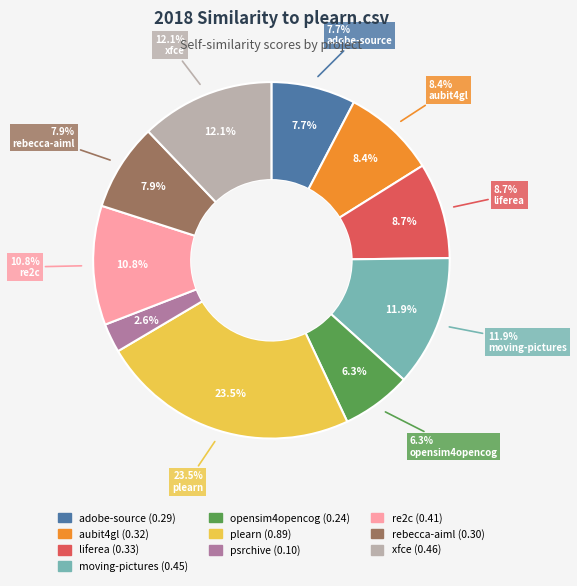

What is the smallest slice in the pie chart?

psrchive.csv